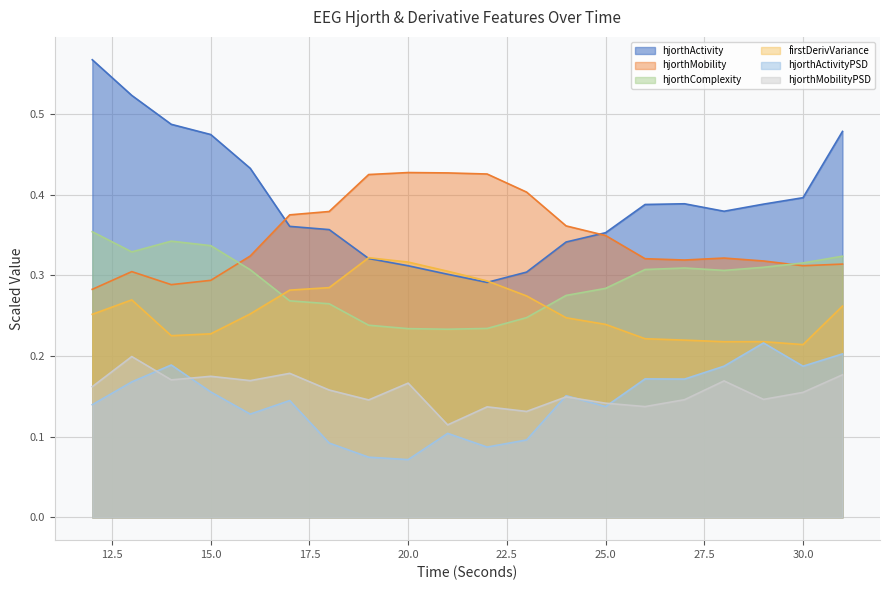

What is the total value across all series at 23?

1.5